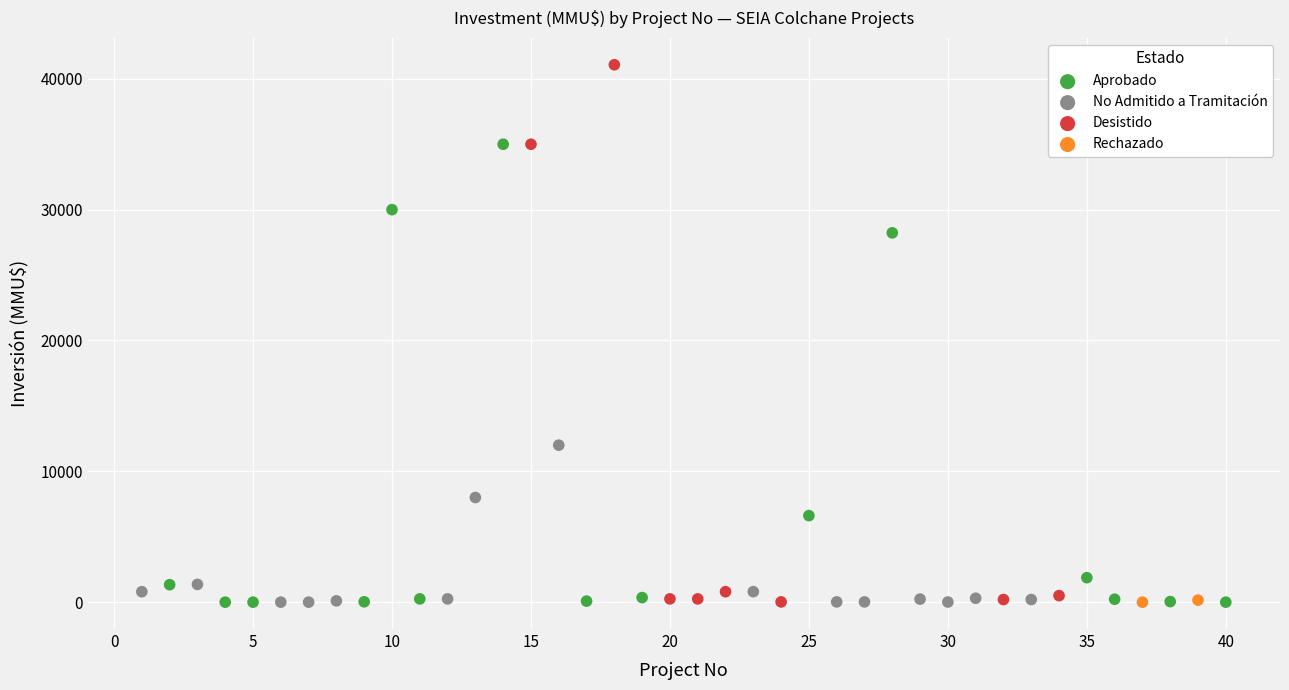

Which series reaches the maximum Y coordinate?

Desistido